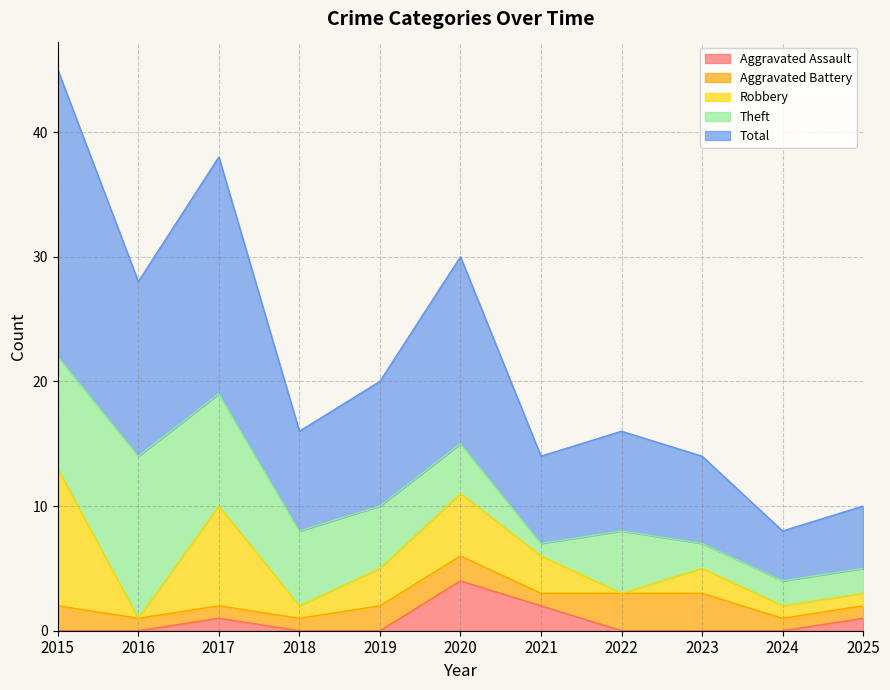

The Robbery series shows 5 at 2020. True or false?

True